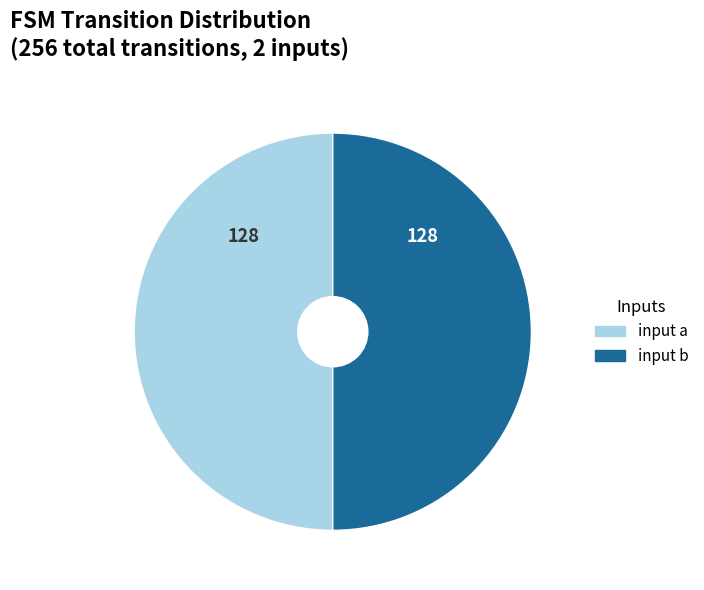

True or false: input b accounts for 42% of the total.

False